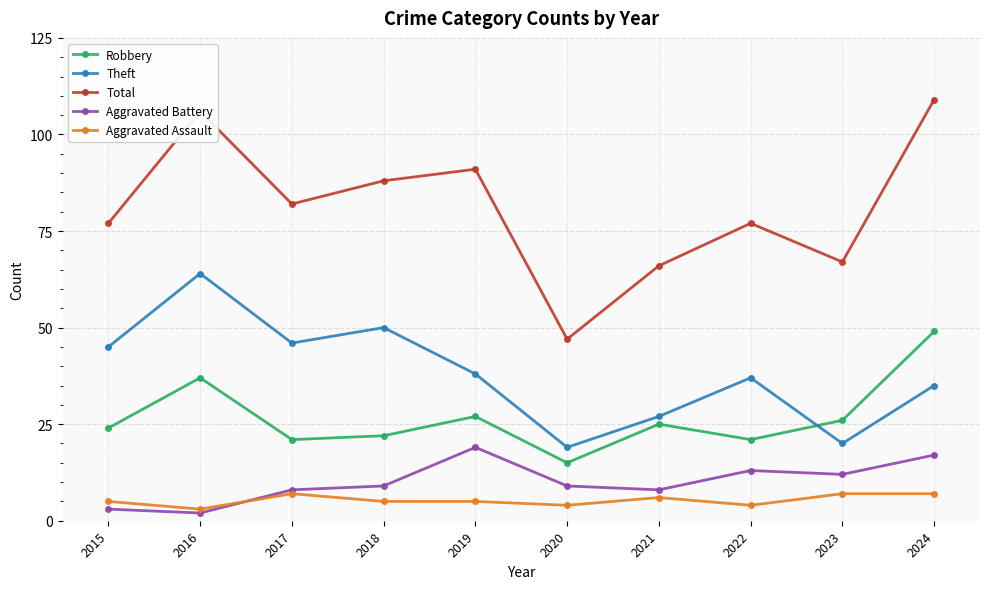

What is the difference between the Aggravated Battery values at 2016 and 2019?

17